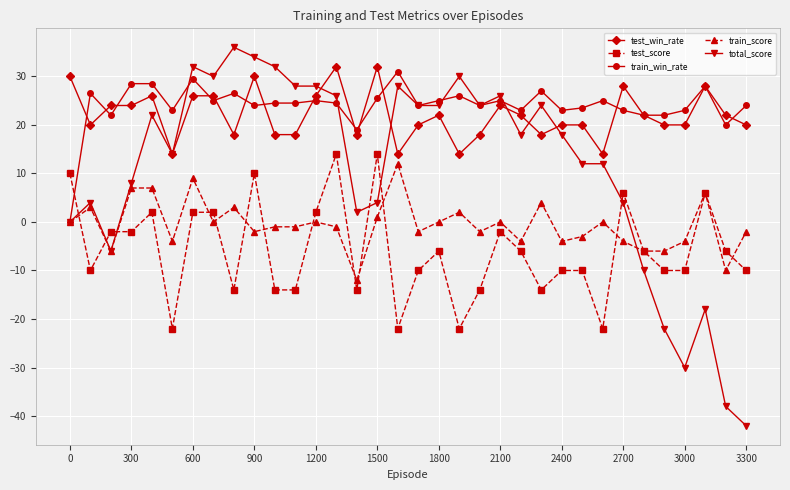

What is the smallest value displayed?

-42.0